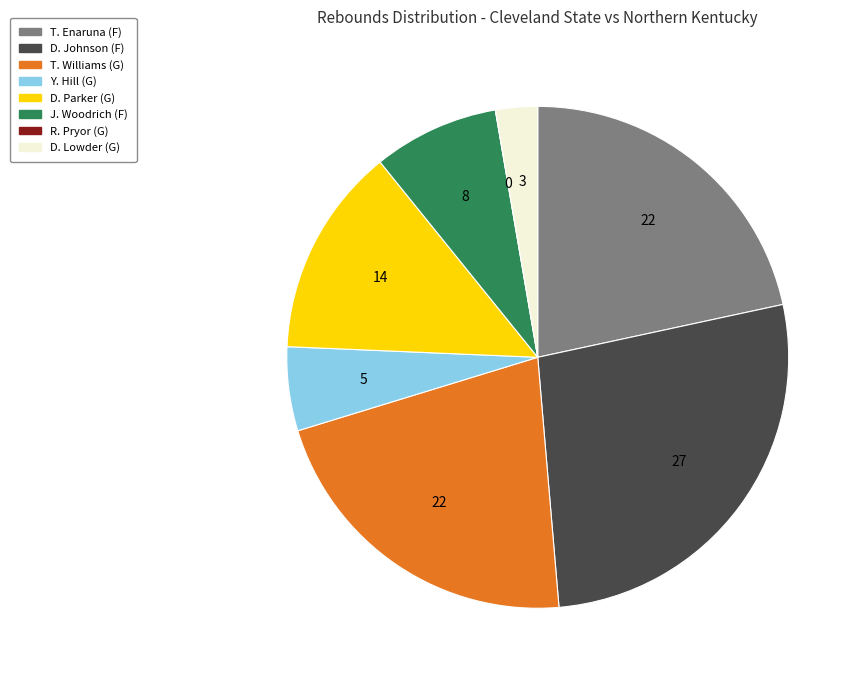

Do D. Lowder and J. Woodrich together represent more than half of the pie?

No